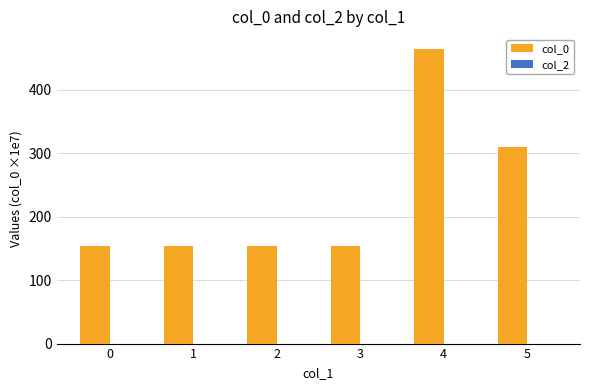

What is the smallest value displayed?

153.9